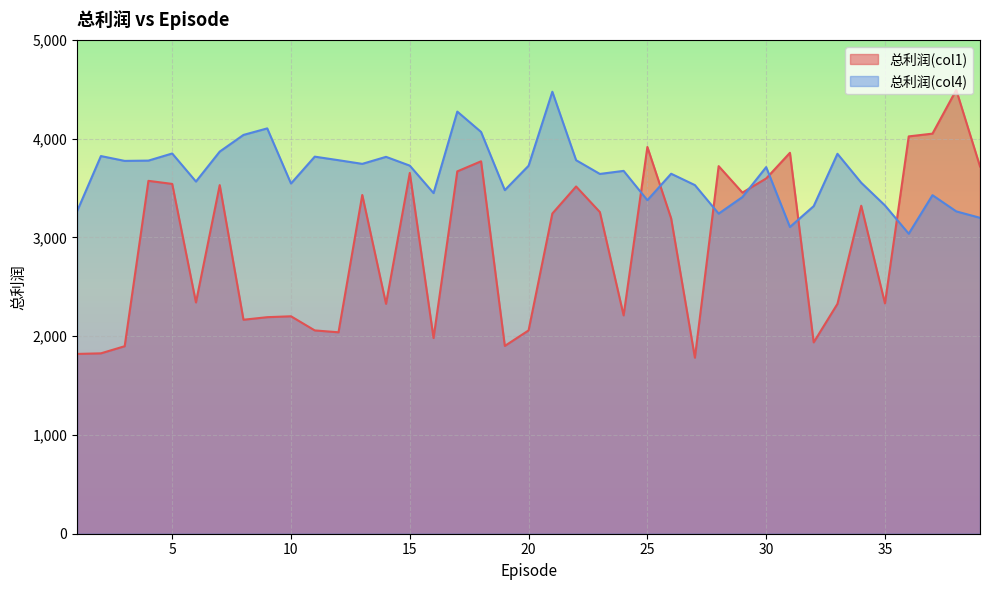

At how many categories does at least one series exceed 3273?

38